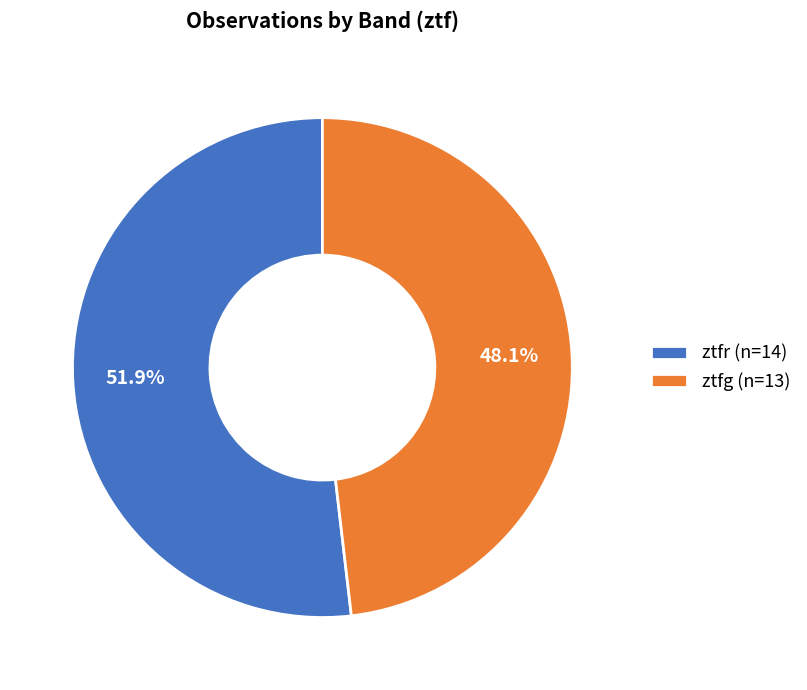

To the nearest percent, what portion does ztfr represent?

52%